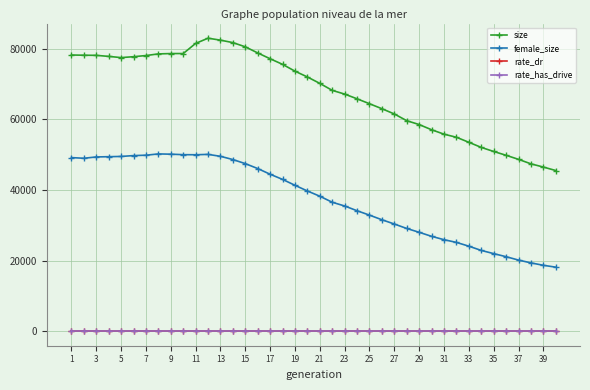

Which series has the largest range (max minus min)?

size